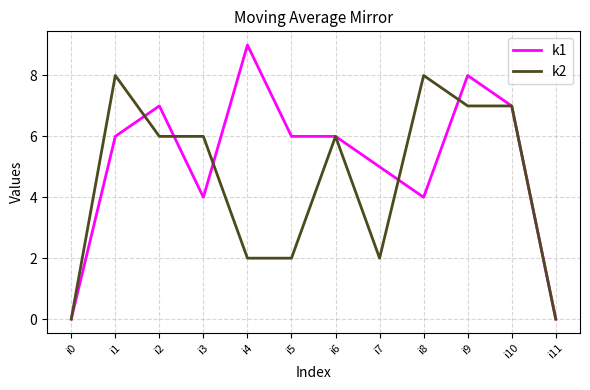

Count the k1 values in the range 4 to 7.

8